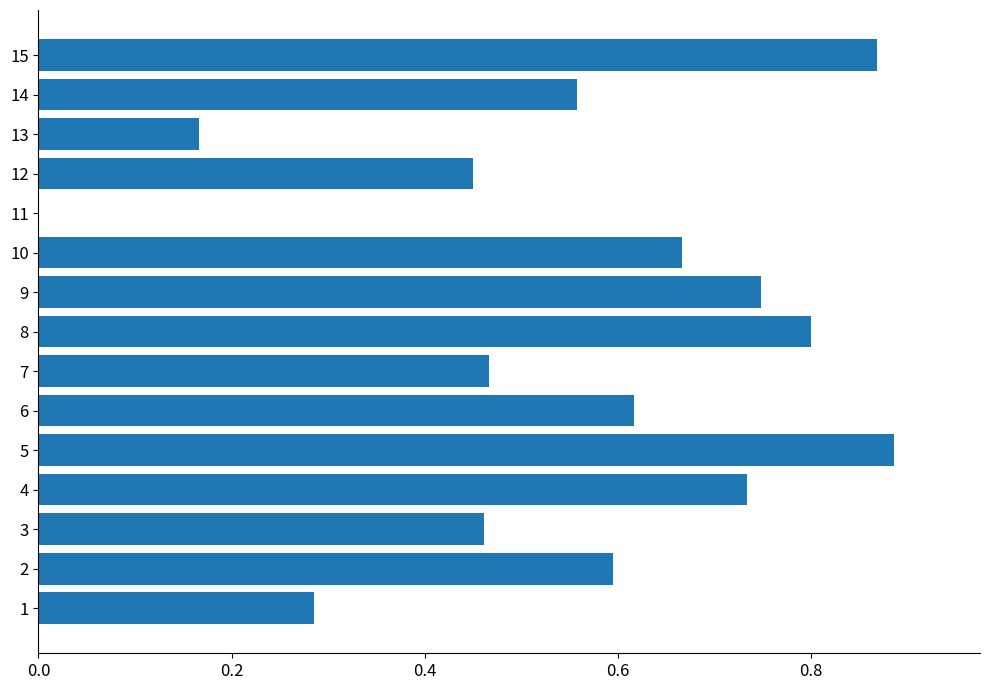

What is the sum of all values?

8.3